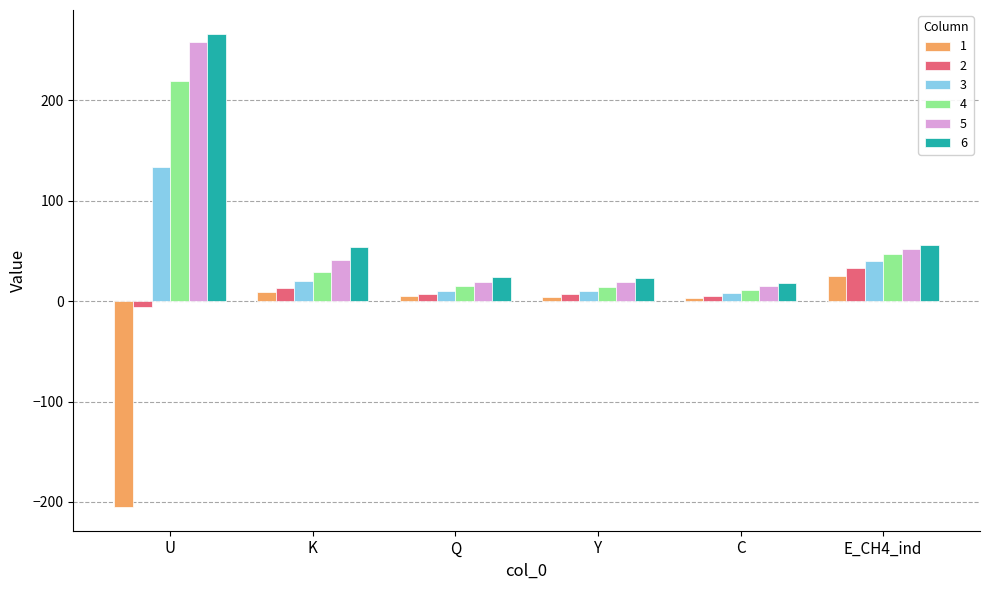

Which category has the highest value across all series?

U